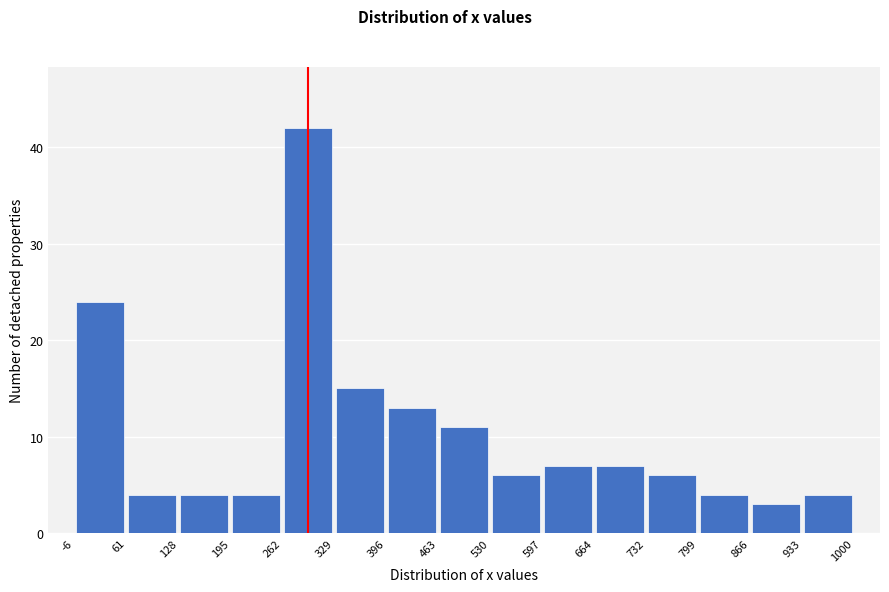

Over which range of the x-axis is the bar tallest?

262 to 329